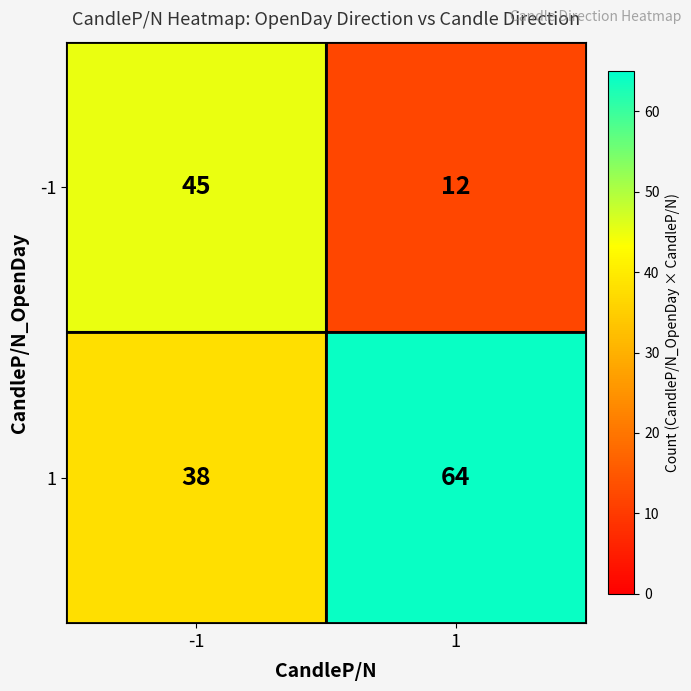

Rank the categories by 1 value from highest to lowest.

1, -1